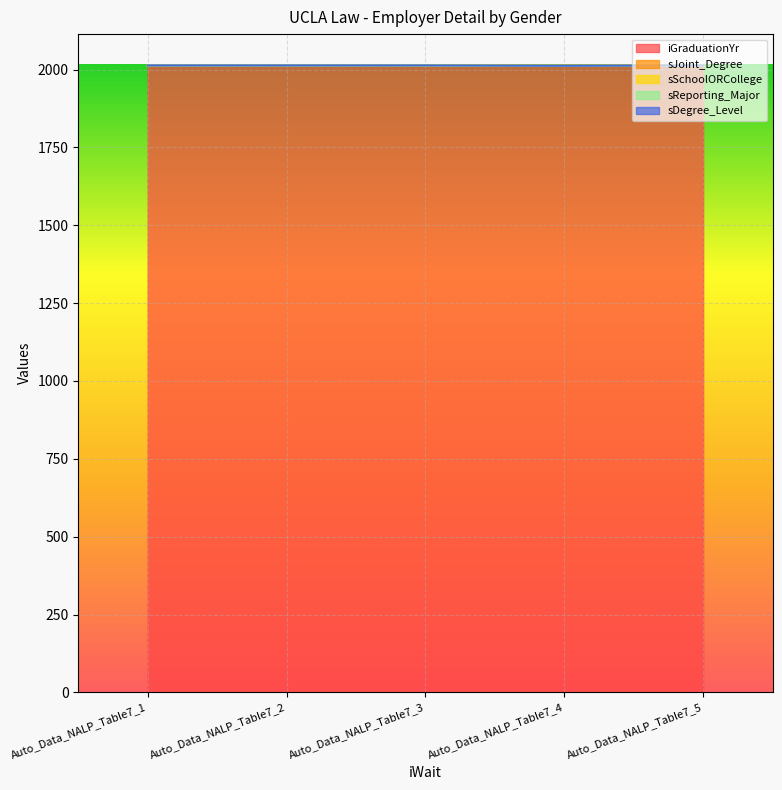

Which series has the widest spread of values?

iGraduationYr